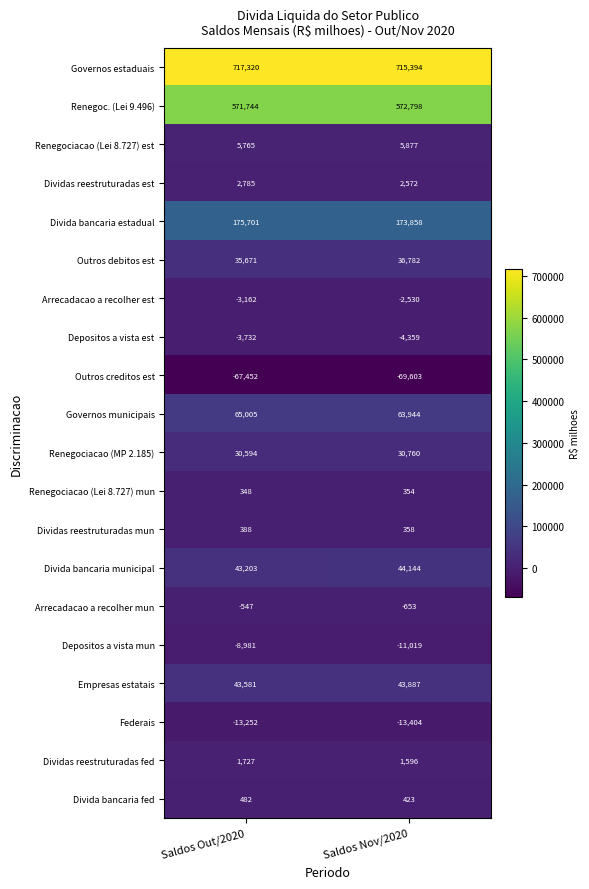

How many data points in Arrecadacao a recolher mun are less than -547?

1